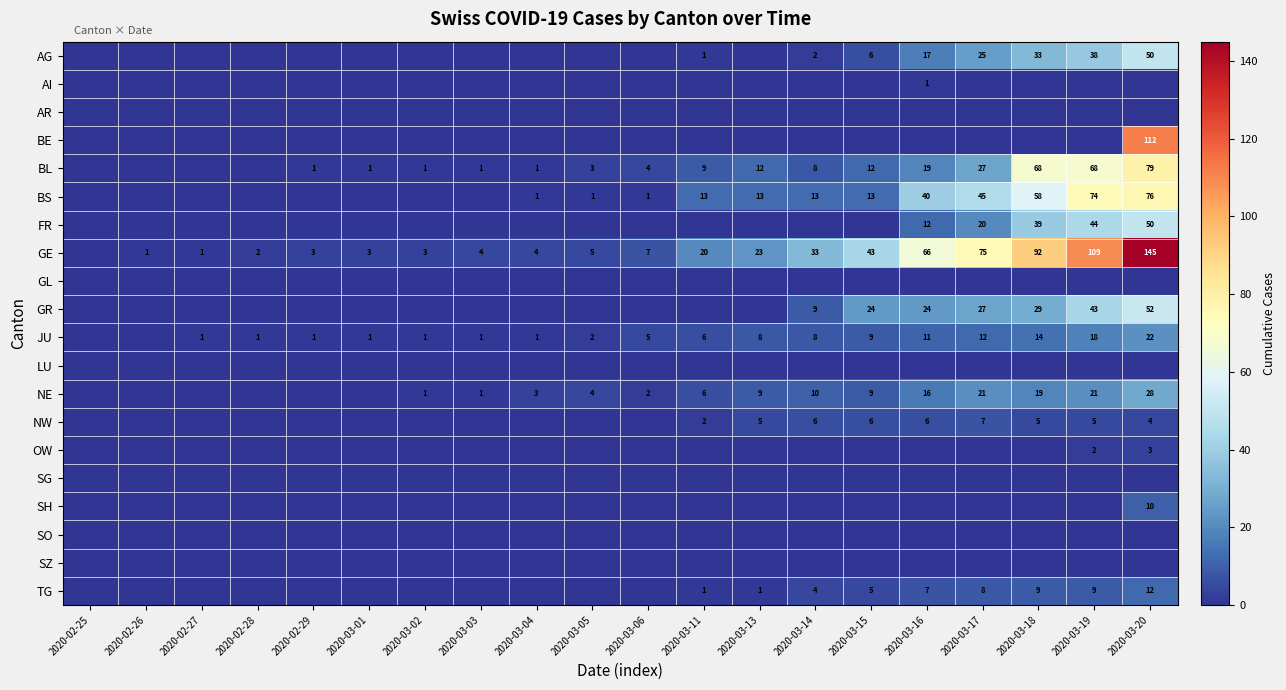

Where is SG nearest to the value 0?

2020-02-25